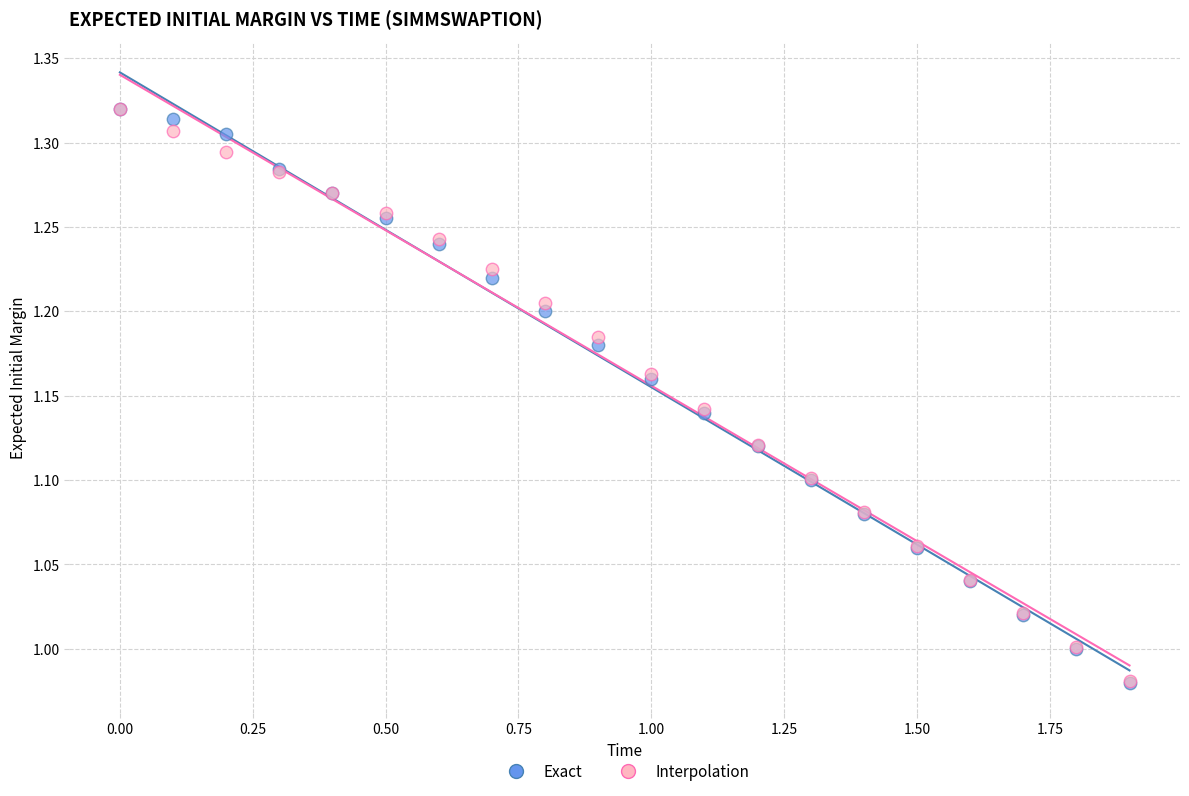

What are all the series names shown in the legend?

Exact, Interpolation